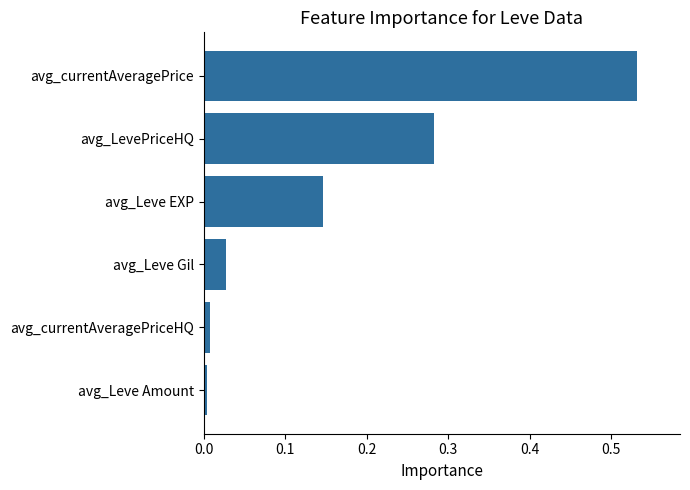

How many distinct data groups are displayed?

1